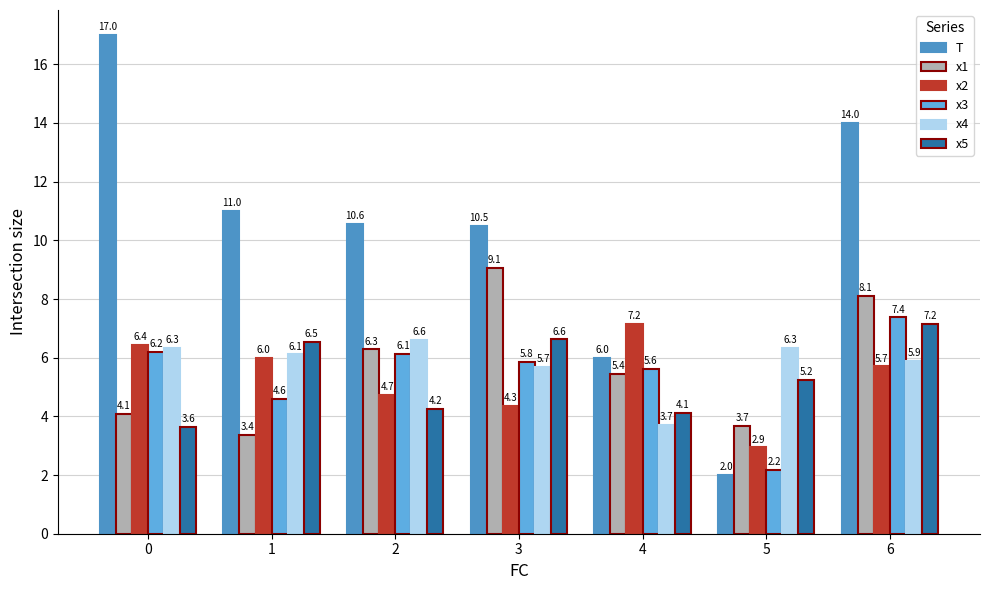

What is the difference between the second highest and minimum values in the x5 series?

3.0